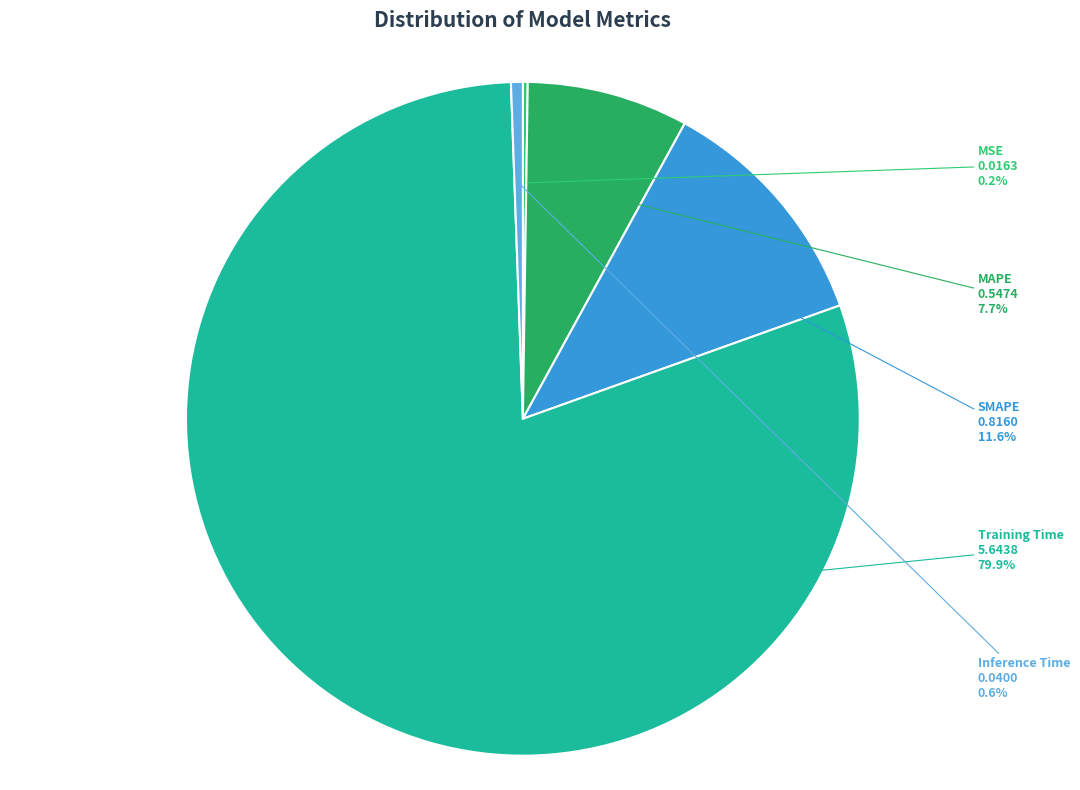

Between MAPE and SMAPE, which is larger?

SMAPE